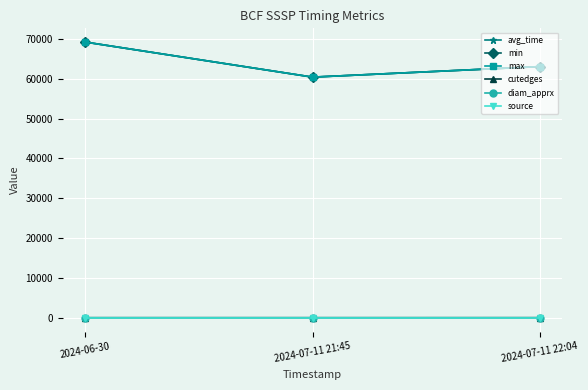

What is the label of the 2nd point from the left?

2024-07-11 21:45